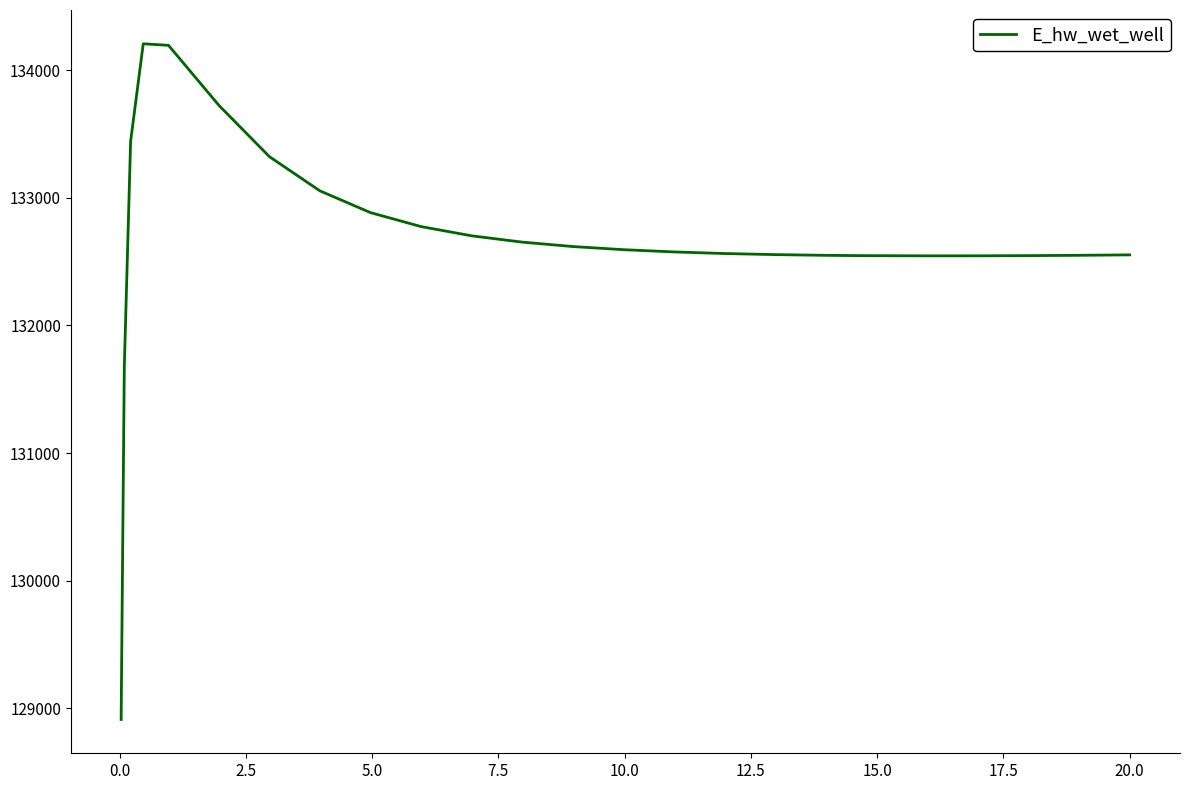

What is the sum of all values?

3449364.3